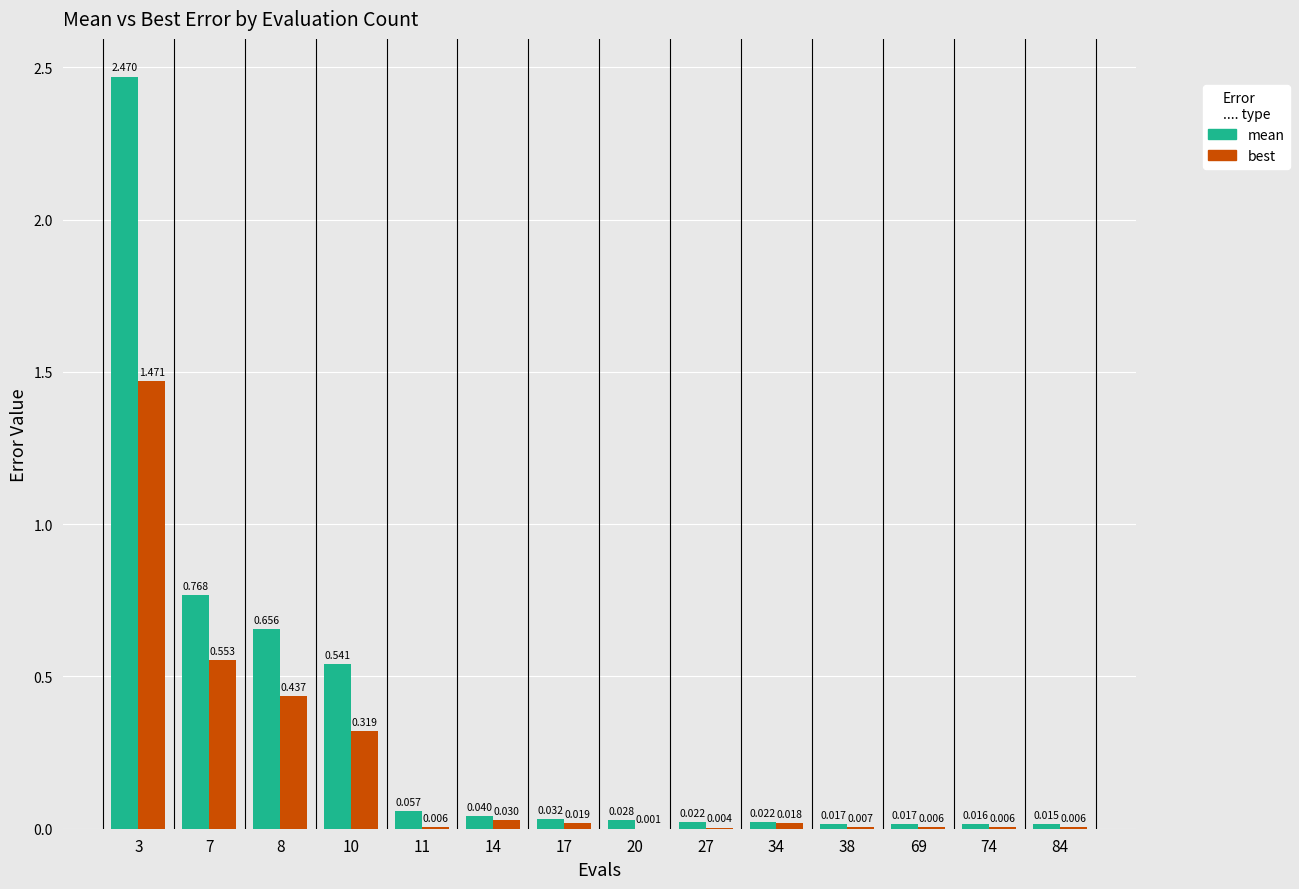

Which series changed the most between 7 and 8?

best